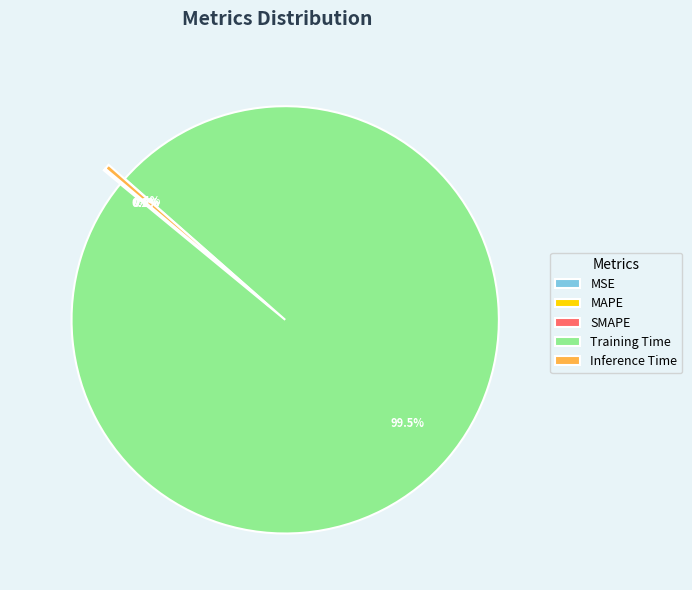

Which category accounts for the majority?

Training Time